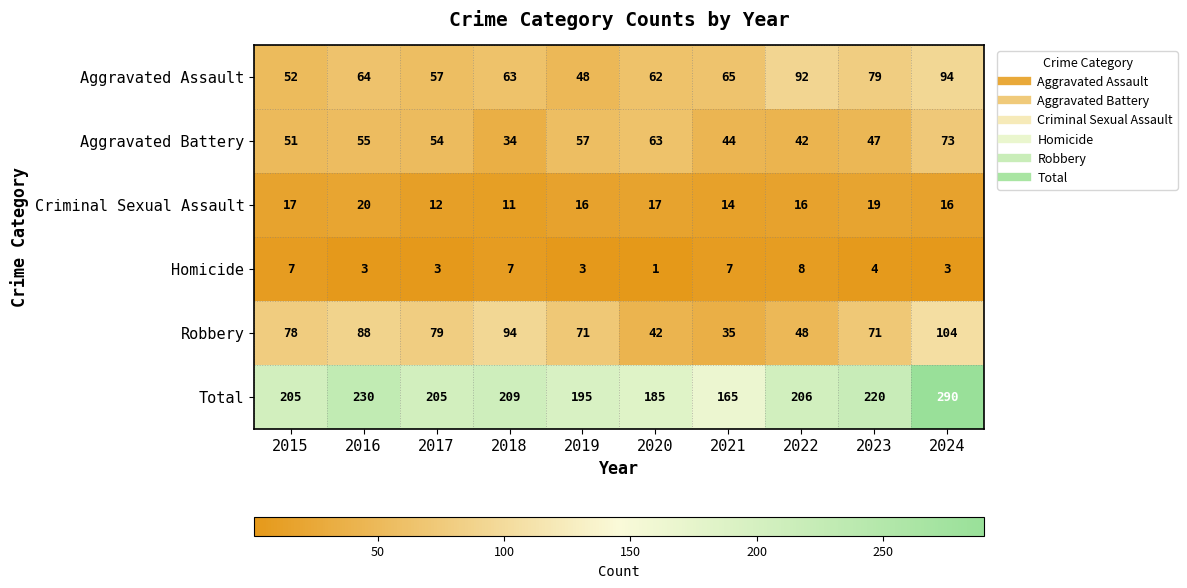

At 2018, list the series in order from largest to smallest.

Total, Robbery, Aggravated Assault, Aggravated Battery, Criminal Sexual Assault, Homicide